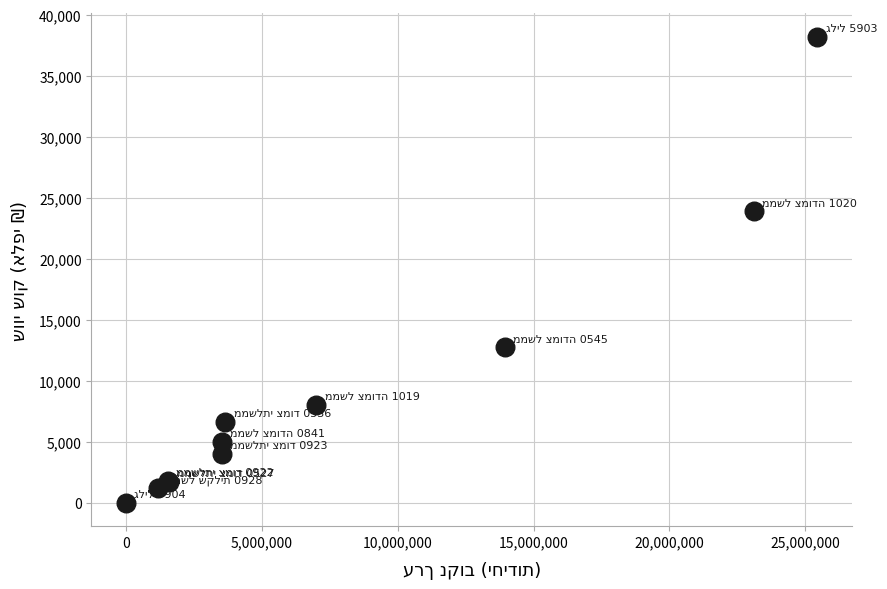

What Y value in the scatter plot is closest to 19095?

23875.0